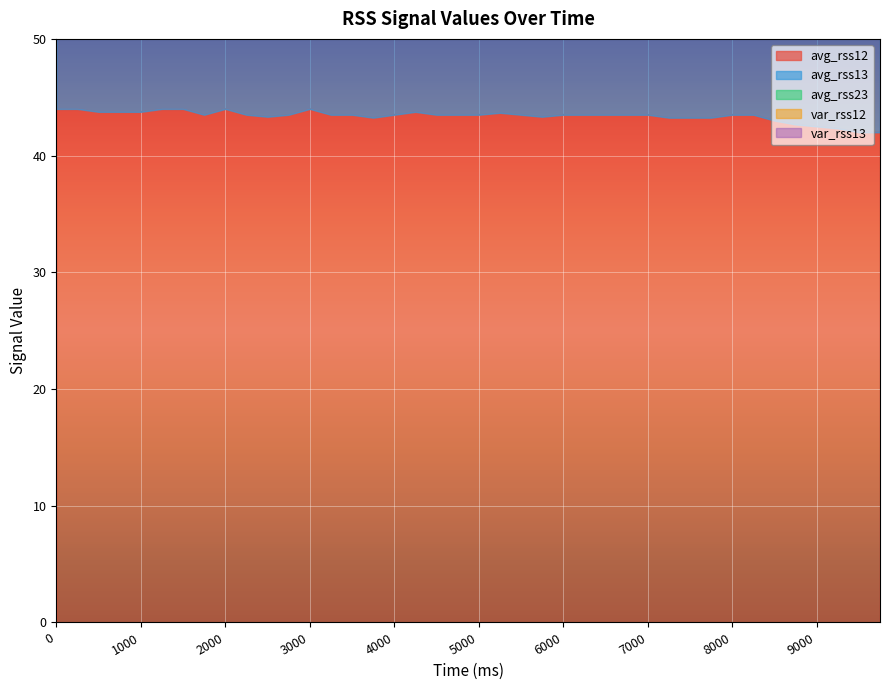

At how many categories does at least one series exceed 39?

40